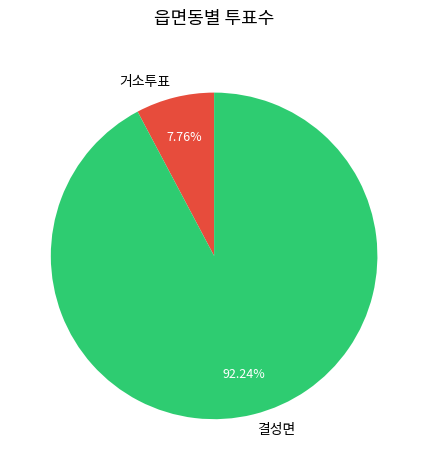

What is the largest slice in the pie chart?

결성면